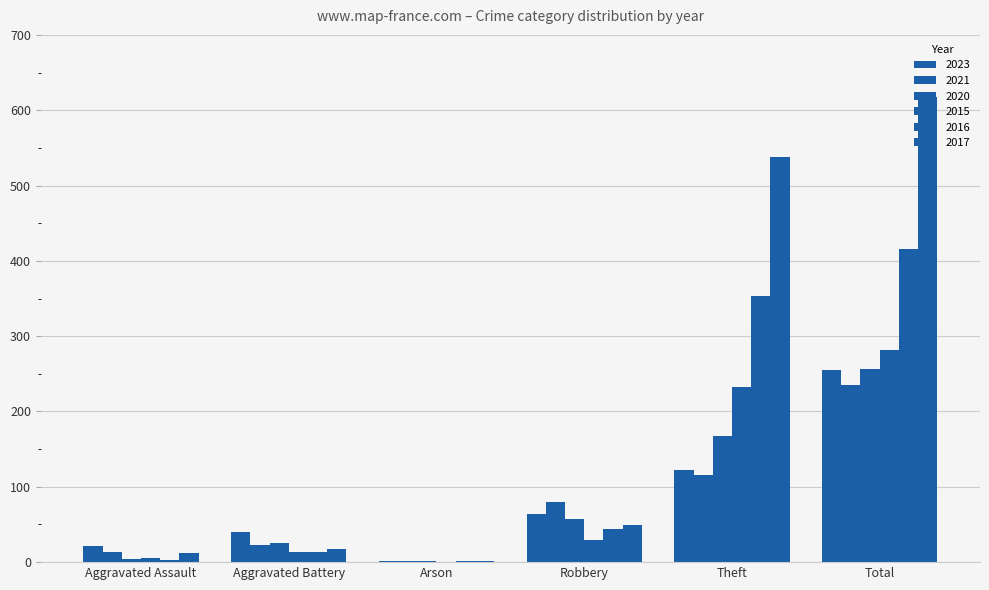

At Aggravated Assault, list the series in order from smallest to largest.

2016, 2020, 2015, 2017, 2021, 2023